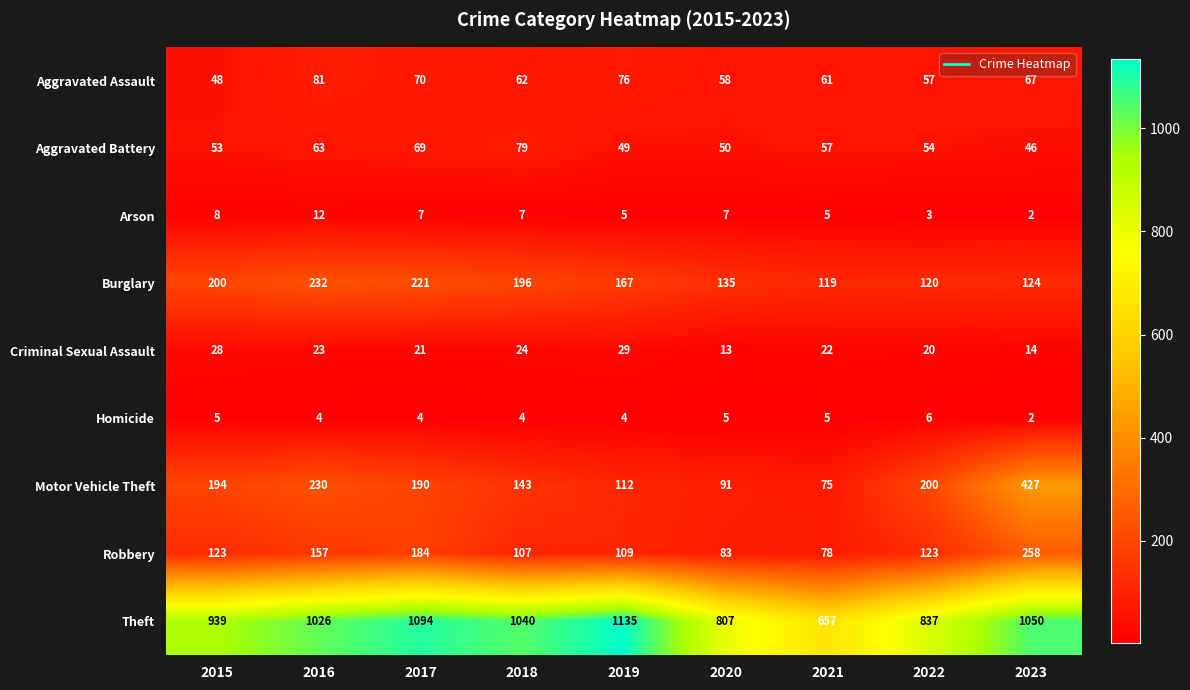

At which category is the sum across all series the highest?

2023